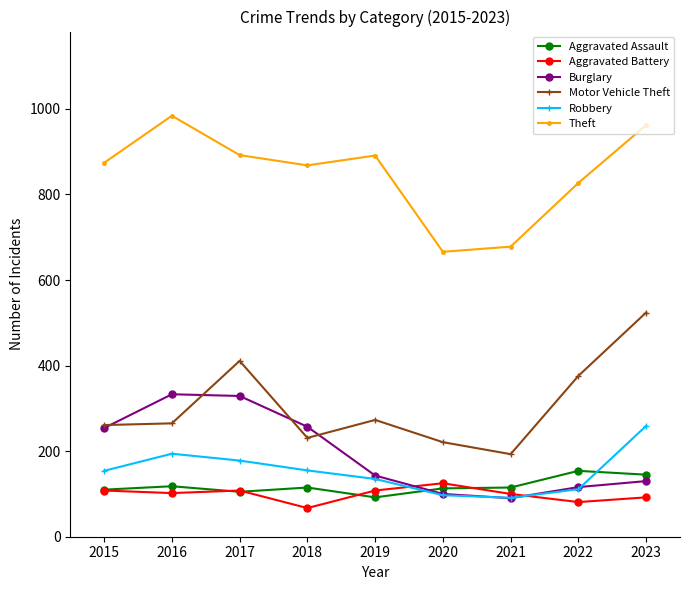

What are all the series names shown in the legend?

Aggravated Assault, Aggravated Battery, Burglary, Motor Vehicle Theft, Robbery, Theft